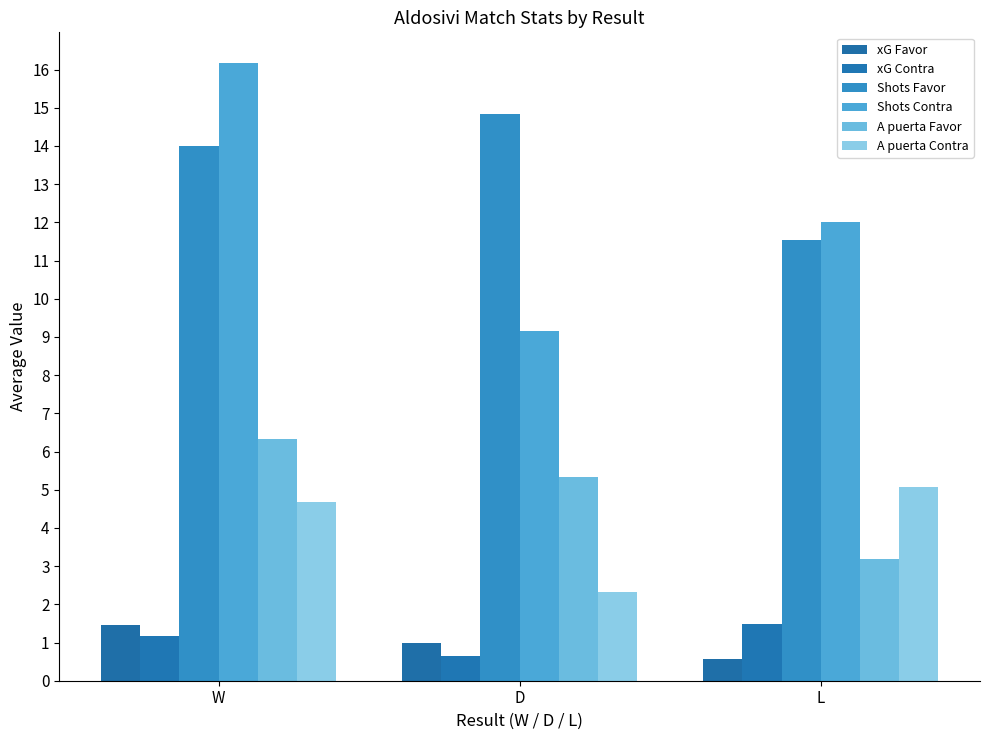

True or false: xG Favor has a value of 0.4 at W.

False